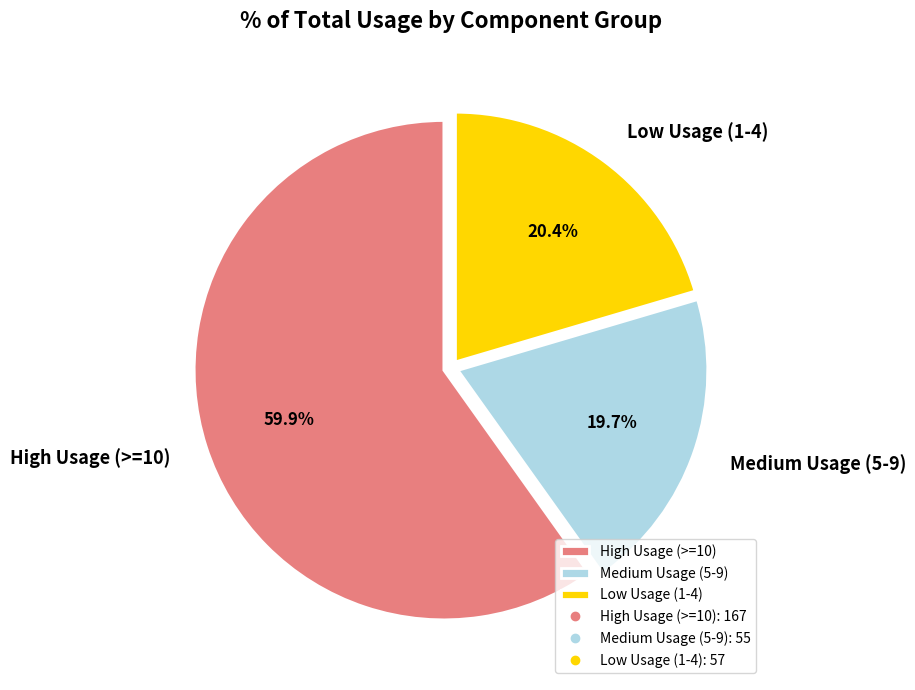

How many slices are in this pie chart?

3